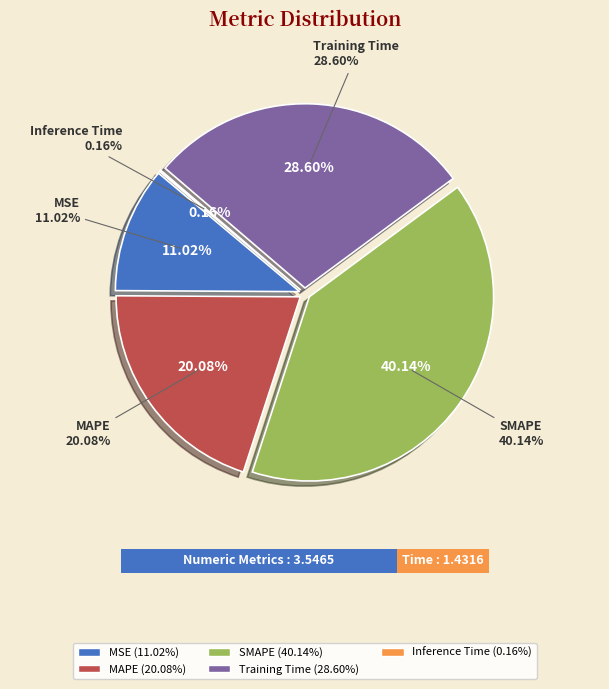

Rank the categories by value from lowest to highest.

Inference Time, MSE, MAPE, Training Time, SMAPE